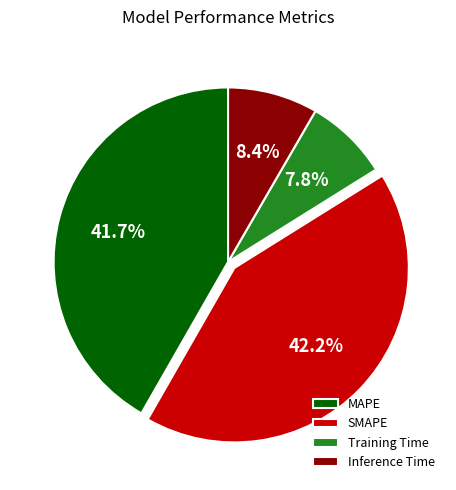

Count the number of slices in the pie.

4